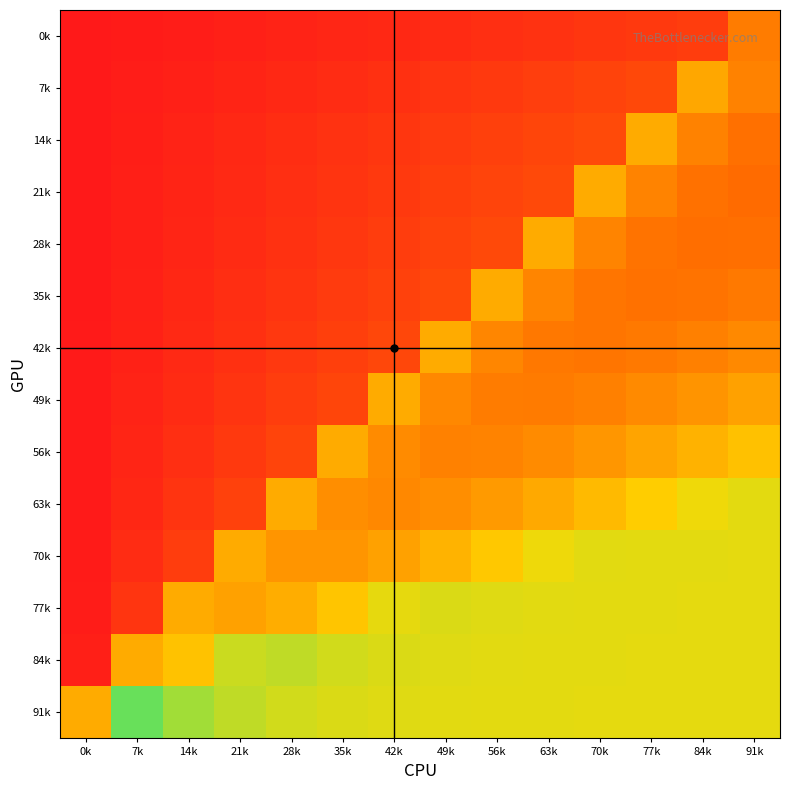

Rank the series at 21k from highest to lowest value.

91k, 84k, 70k, 77k, 63k, 56k, 49k, 42k, 35k, 28k, 21k, 14k, 7k, 0k